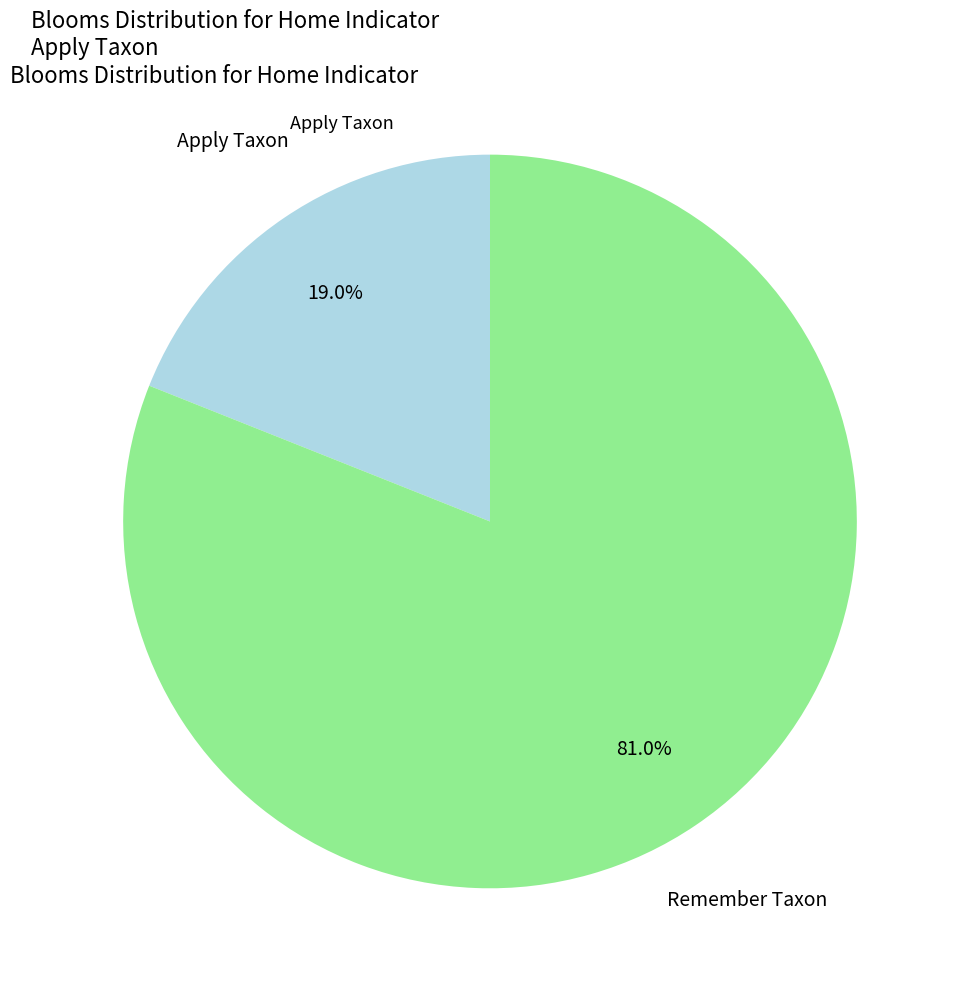

Is the sum of Remember Taxon and Apply Taxon greater than half?

Yes